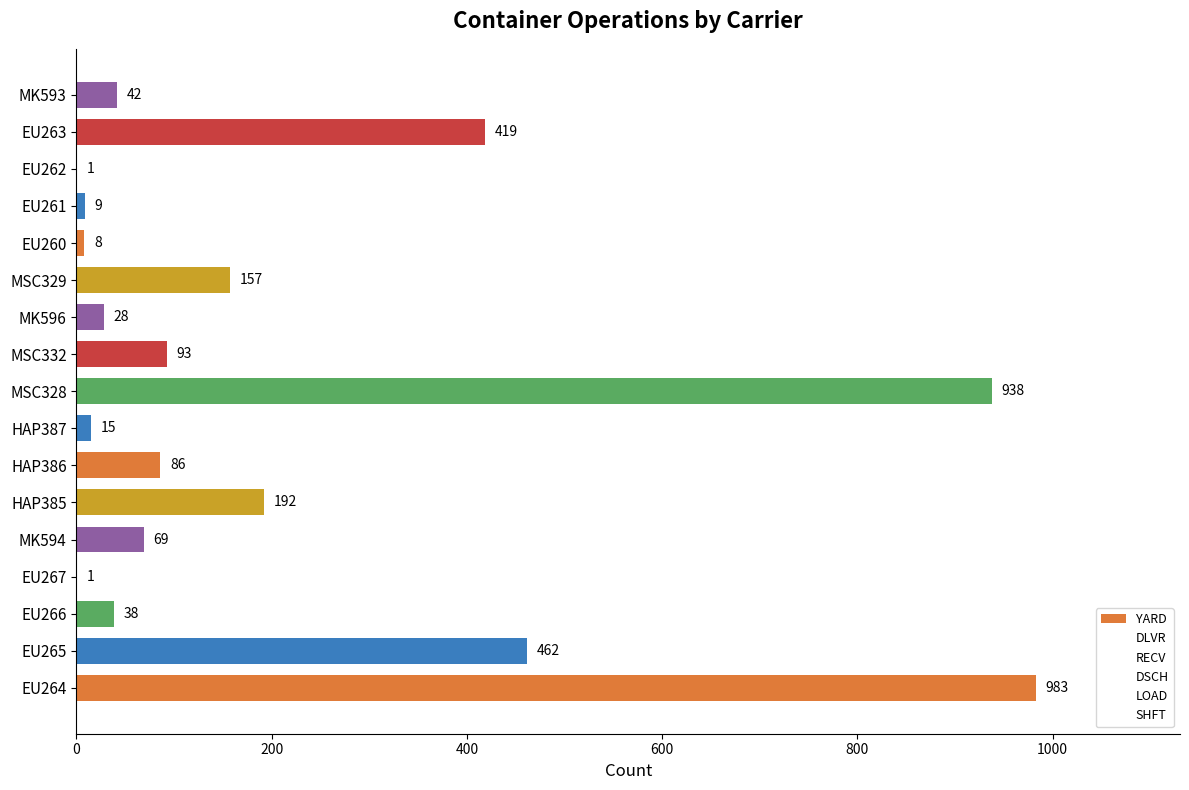

How many series are shown in this chart?

1